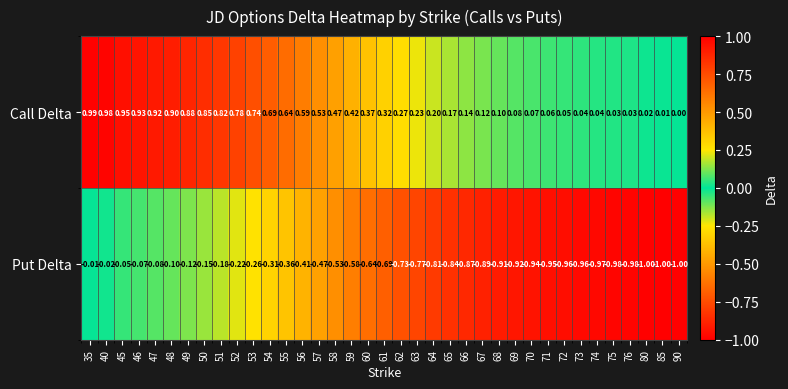

Is the value of Put Delta at 69 greater than the value of Call Delta at 45?

No